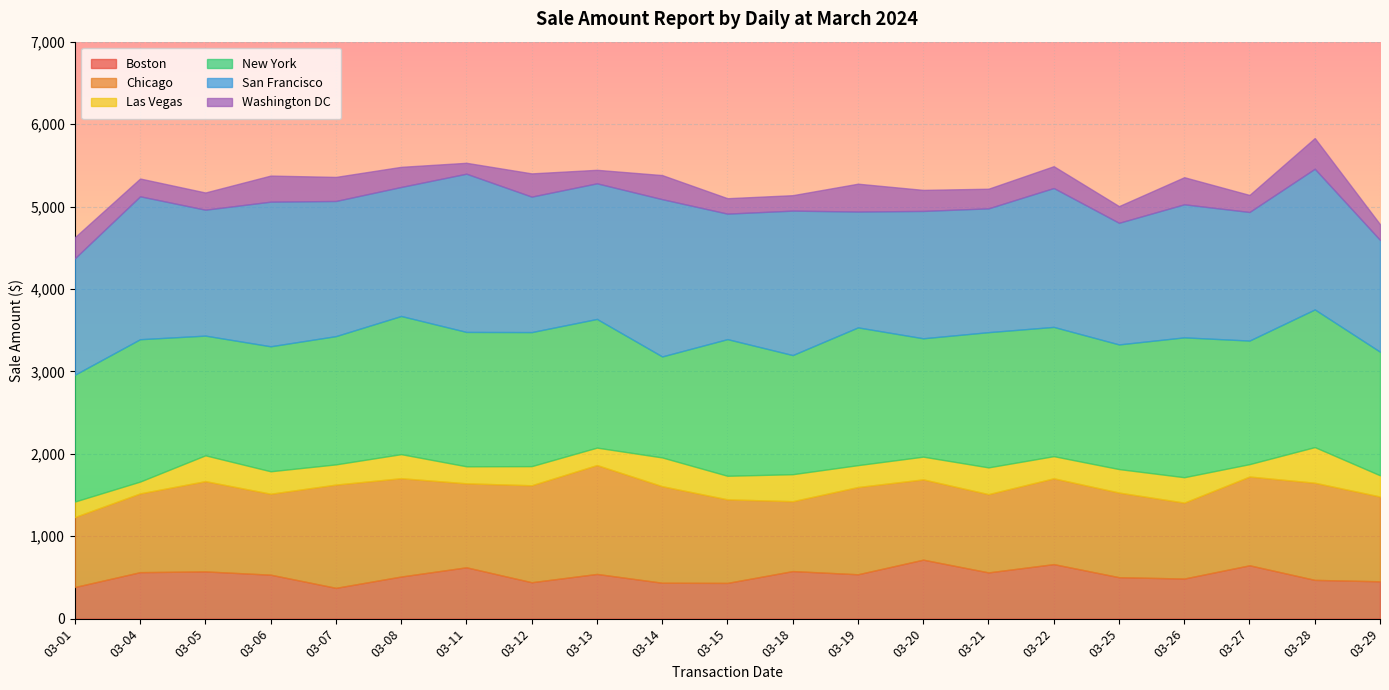

What is the value of the Chicago point at the 5th from the left?

1252.8